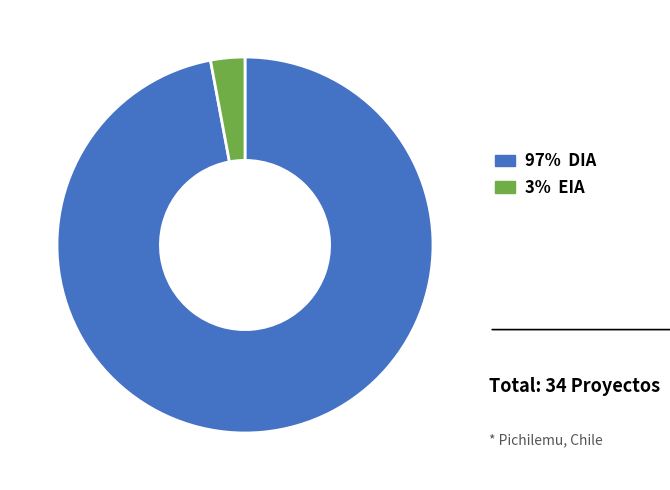

How many slices are in this pie chart?

2